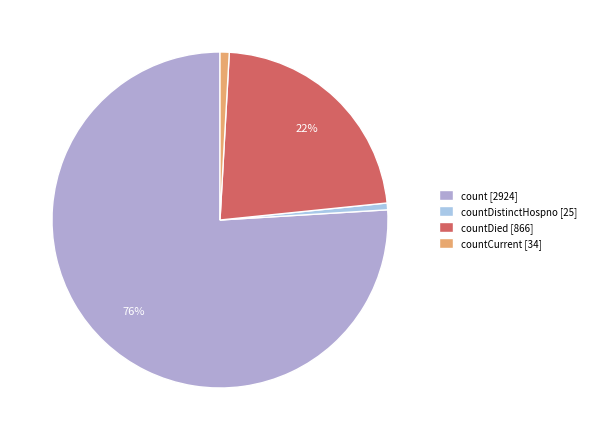

What is the largest slice in the pie chart?

count [2924]